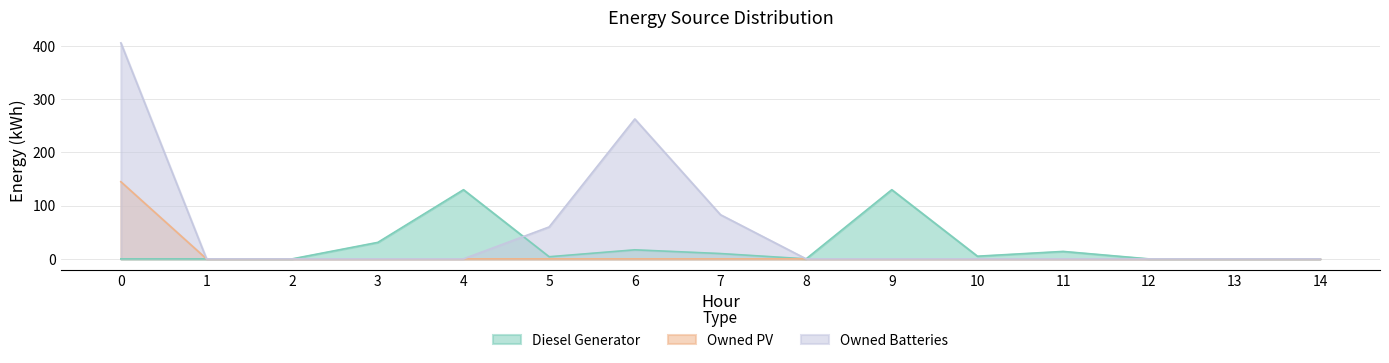

Rank the series by their maximum value, from lowest to highest.

Diesel Generator, Owned PV, Owned Batteries